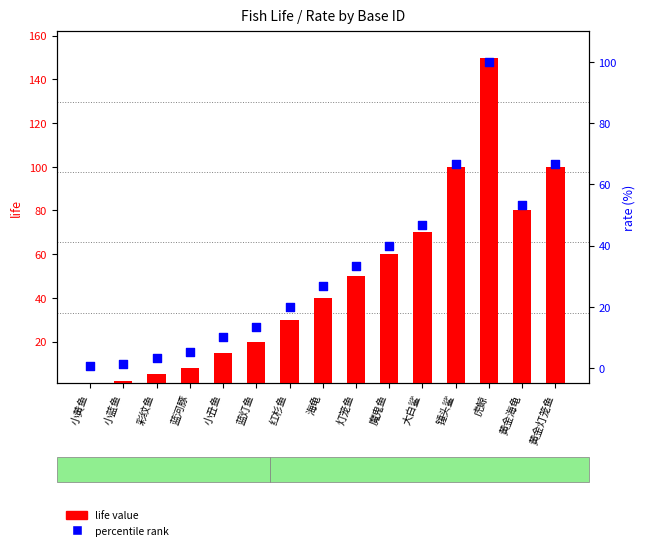

Is the value of percentile rank at 魔鬼鱼 greater than the value of life value at 黄金海龟?

No